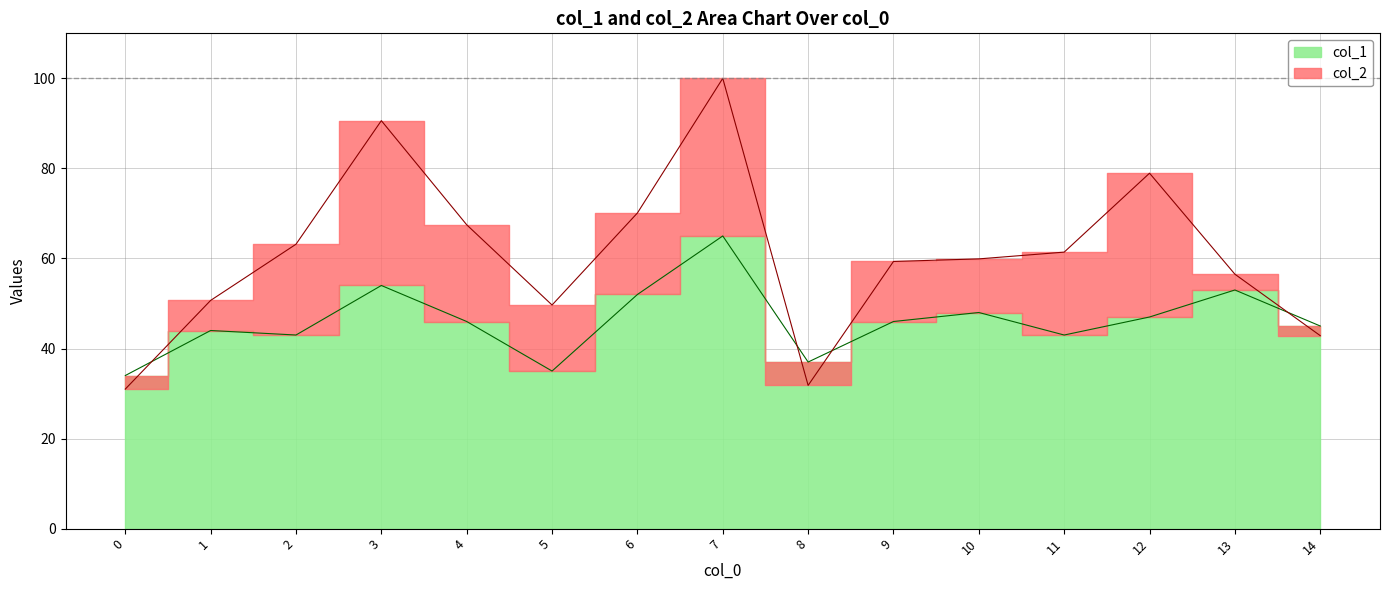

What is the minimum value shown in the chart?

31.0